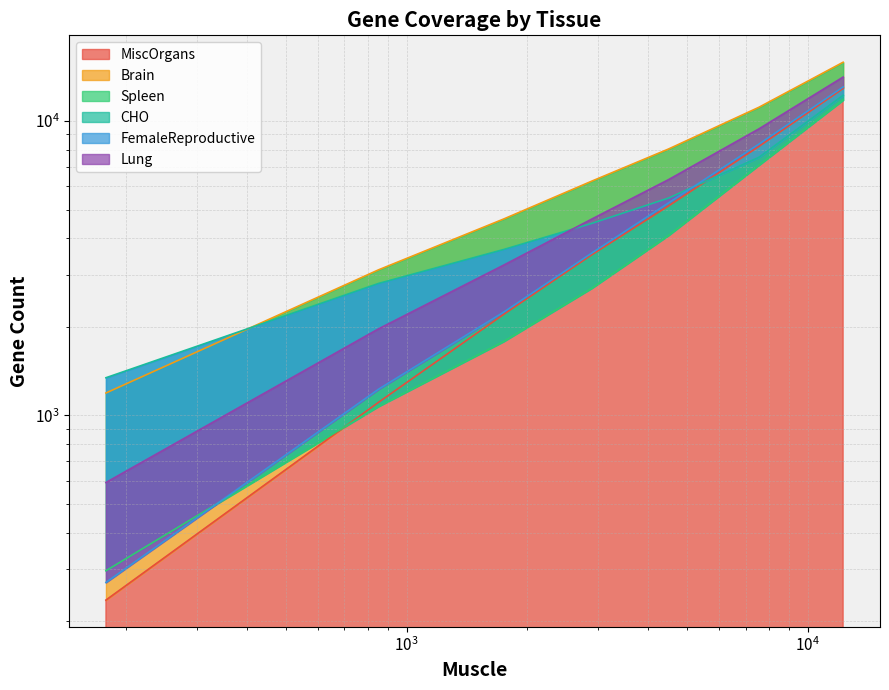

What is the difference between the second highest and minimum values in the Brain series?

9939